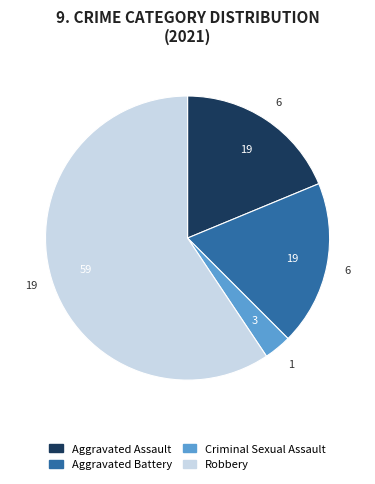

Is it true that Aggravated Battery is 19% of the pie?

True